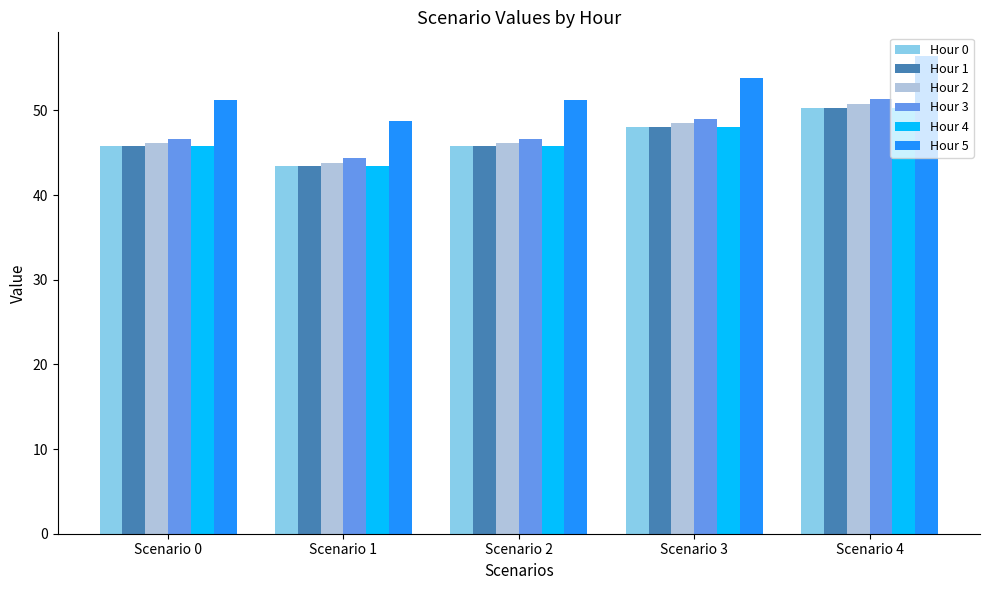

Which series has the largest total across all categories?

Hour 5